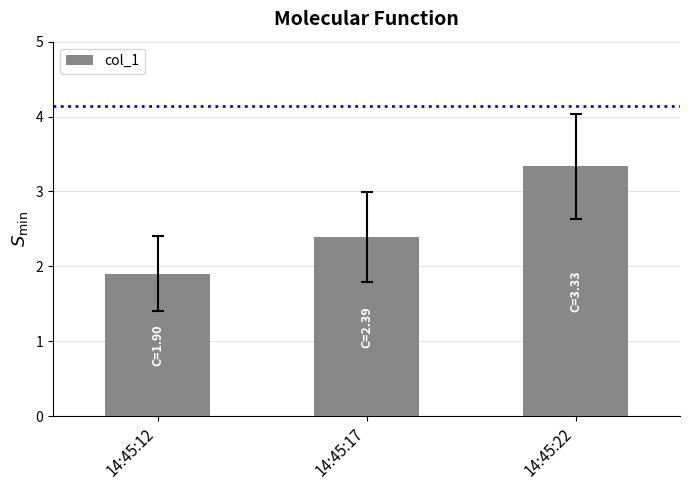

What is the ratio of the value at 14:45:17 to the value at 14:45:12?

1.3